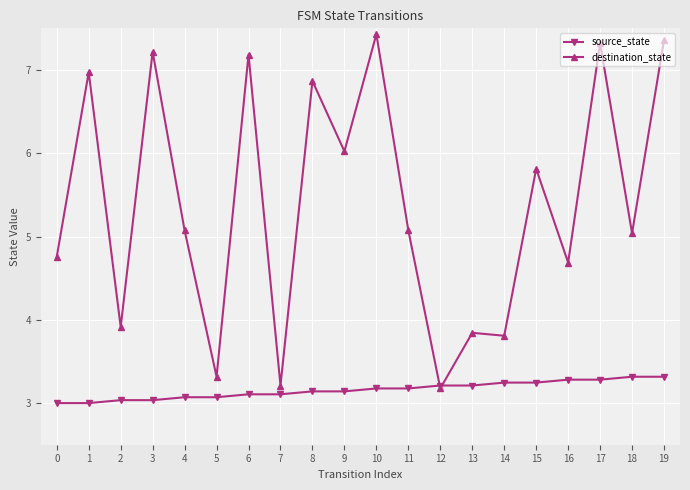

At 10, list the series in order from largest to smallest.

destination_state, source_state